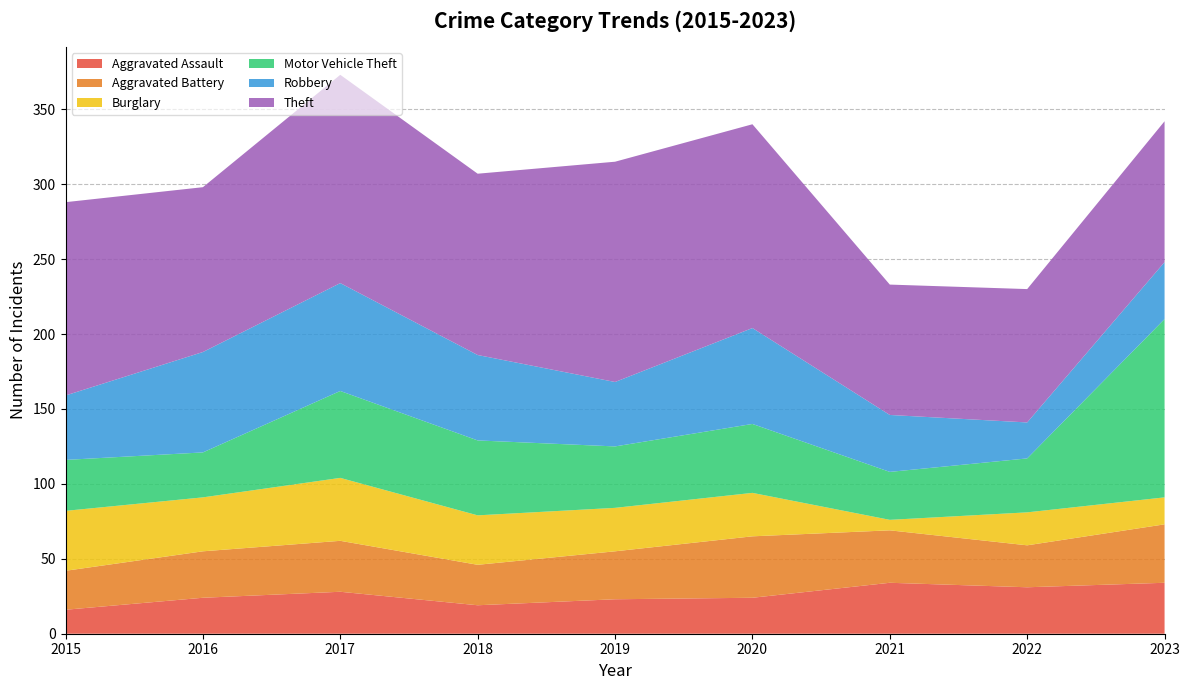

Reading left to right, what are all the values shown in this chart?

Aggravated Assault: 16	24	28	19	23	24	34	31	34
Aggravated Battery: 26	31	34	27	32	41	35	28	39
Burglary: 40	36	42	33	29	29	7	22	18
Motor Vehicle Theft: 34	30	58	50	41	46	32	36	119
Robbery: 43	67	72	57	43	64	38	24	38
Theft: 129	110	139	121	147	136	87	89	94